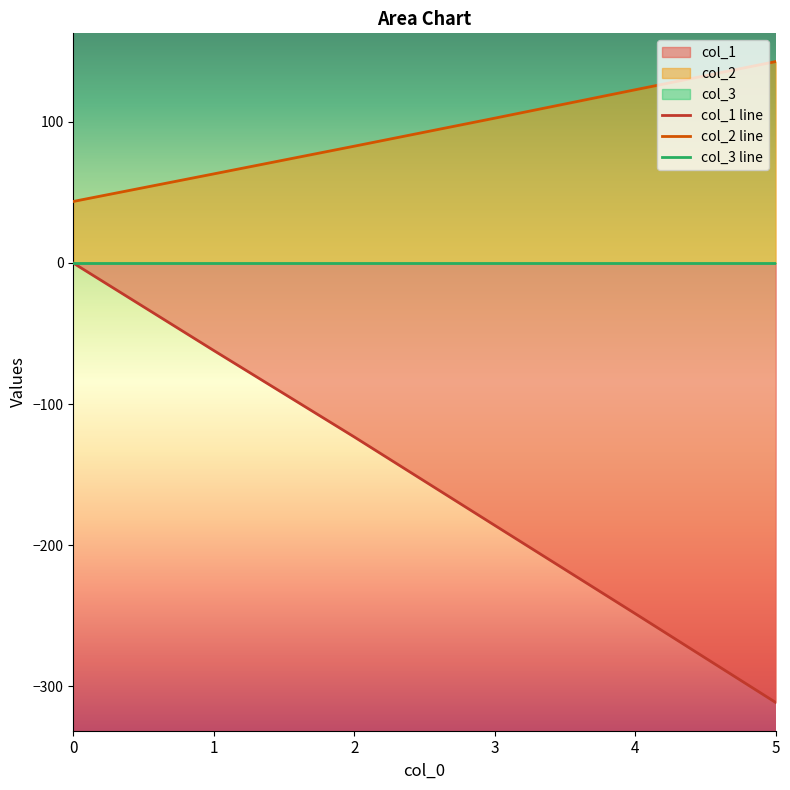

True or false: col_2 and col_1 intersect in this chart.

False